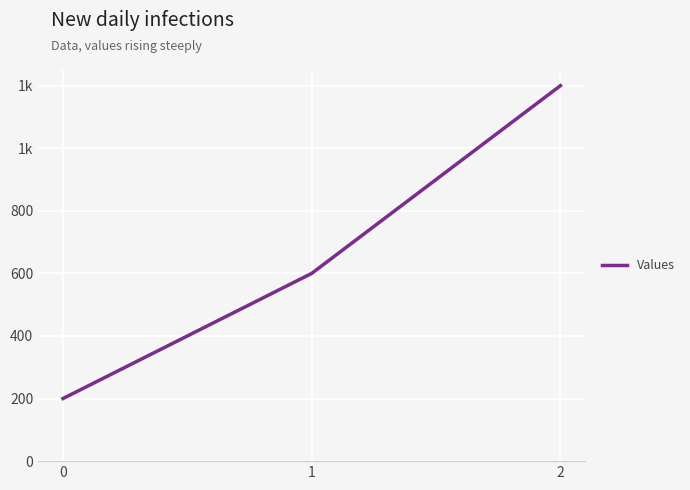

Does the chart have visible grid lines?

Yes